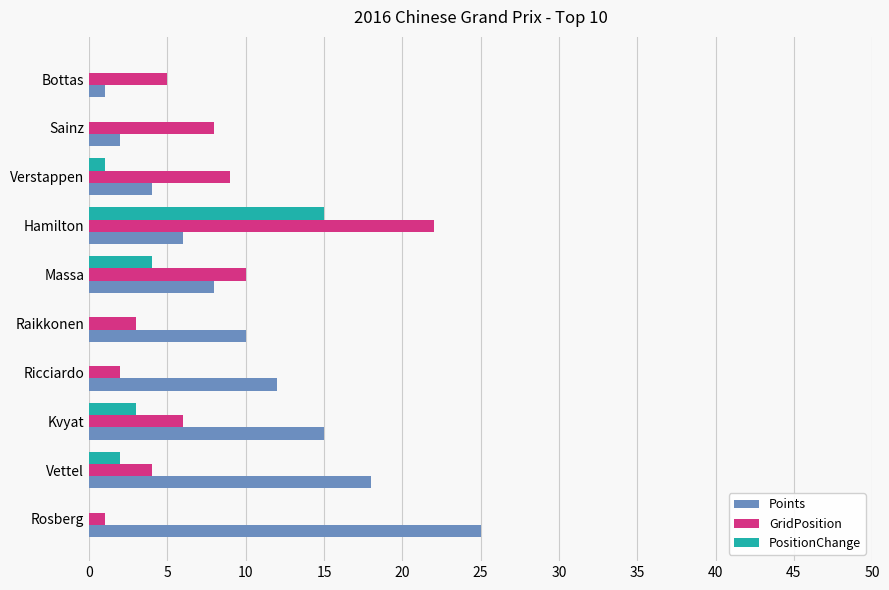

Reading left to right, extract all data points from this chart.

Points: 25	18	15	12	10	8	6	4	2	1
GridPosition: 1	4	6	2	3	10	22	9	8	5
PositionChange: 0	2	3	-2	-2	4	15	1	-1	-5